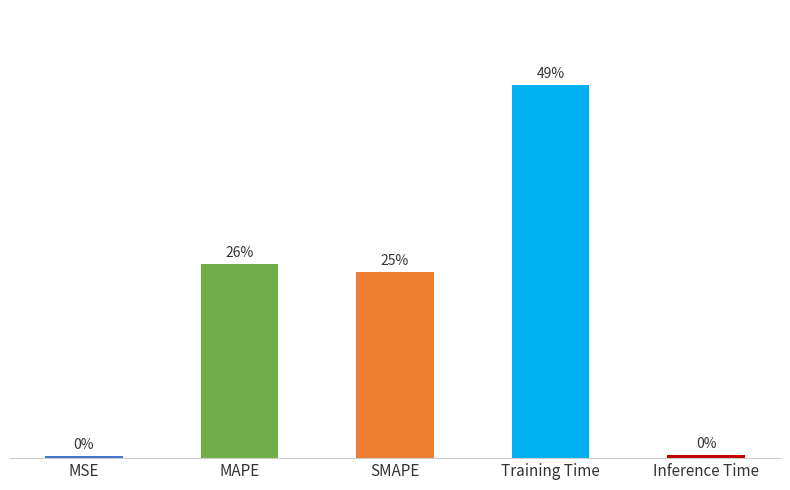

The chart shows a value of 0.0 at Inference Time. True or false?

False